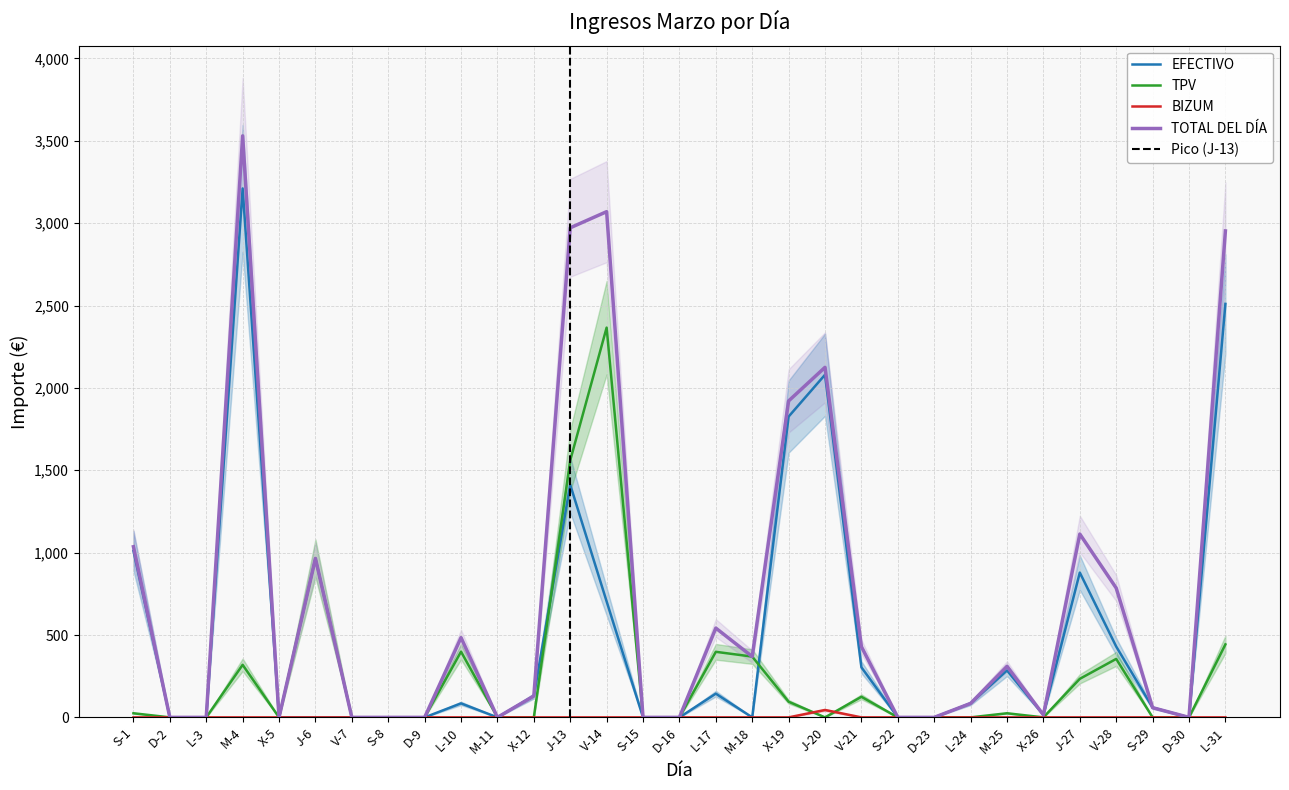

What is the average value of the BIZUM series?

1